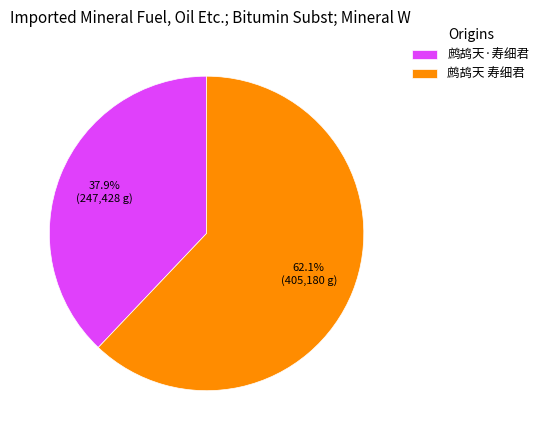

To the nearest percent, what is the difference between the 鹧鸪天·寿细君 and 鹧鸪天 寿细君 slice percentages?

24%